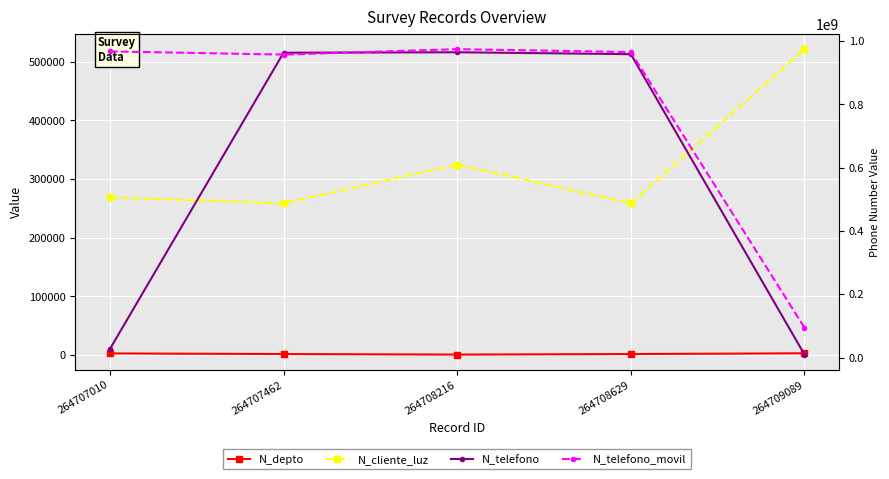

List the series in order of their peak value, highest first.

N_telefono_movil, N_telefono, N_cliente_luz, N_depto